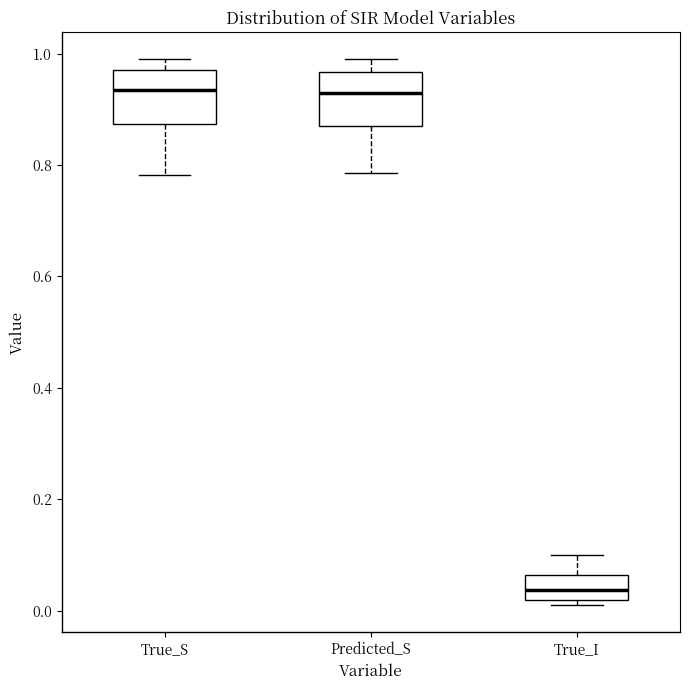

Which box's median line is the lowest?

True_I